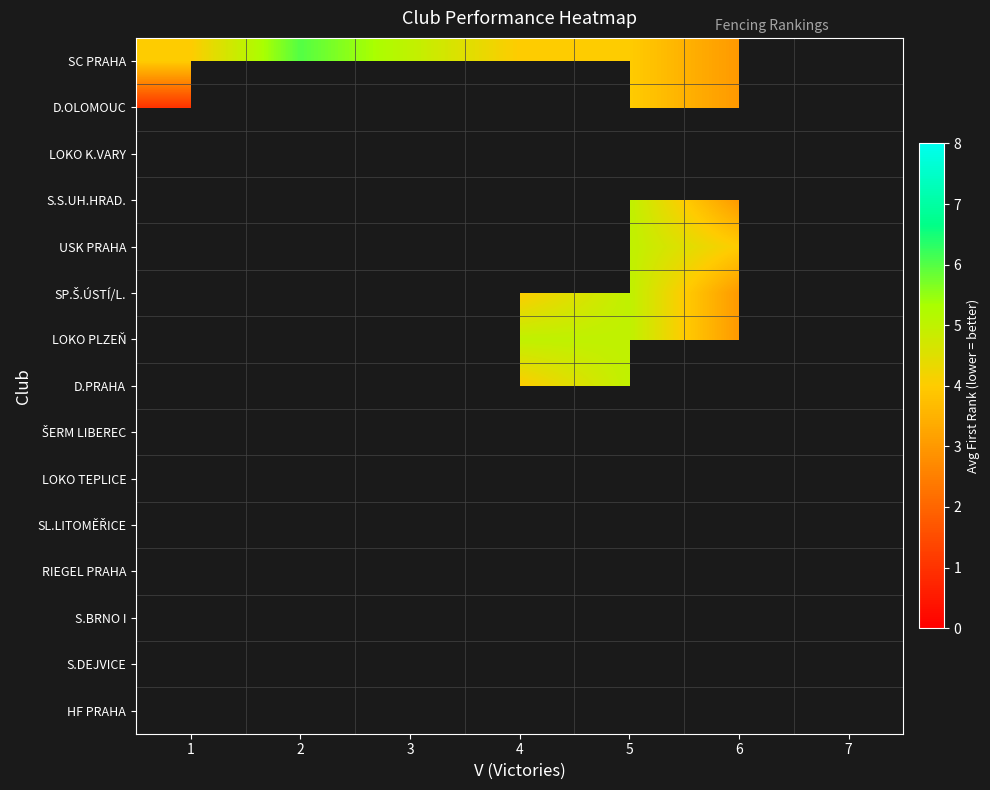

Rank the series at 5 from highest to lowest value.

LOKO K.VARY, S.S.UH.HRAD., USK PRAHA, SP.Š.ÚSTÍ/L., LOKO PLZEŇ, D.PRAHA, ŠERM LIBEREC, LOKO TEPLICE, SC PRAHA, D.OLOMOUC, SL.LITOMĚŘICE, RIEGEL PRAHA, S.BRNO I, S.DEJVICE, HF PRAHA